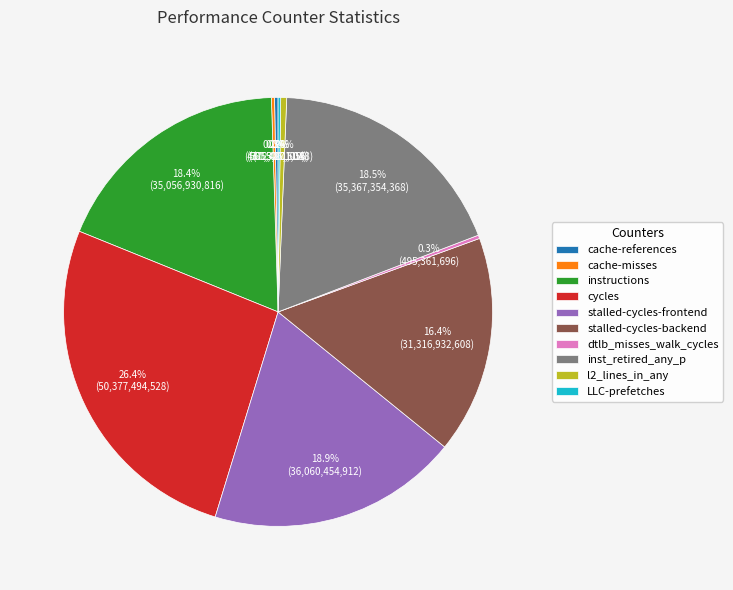

To the nearest percent, what is the difference between the largest and smallest slice percentages?

26%